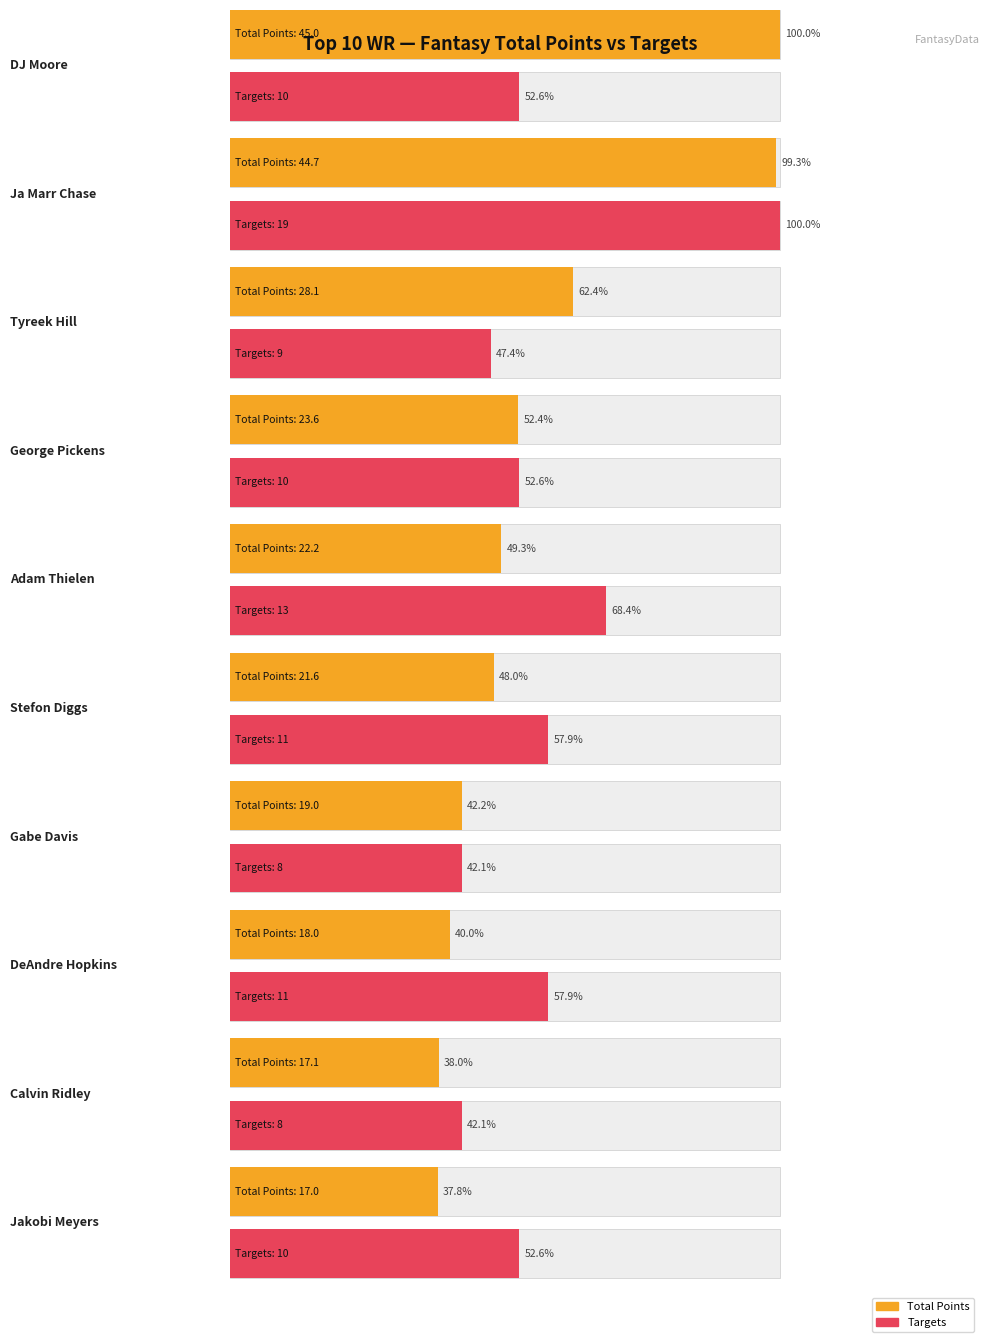

Reading right to left, extract all data points from this chart.

TotalPoints: Jakobi Meyers=17.0	Calvin Ridley=17.1	DeAndre Hopkins=18.0	Gabe Davis=19.0	Stefon Diggs=21.6	Adam Thielen=22.2	George Pickens=23.6	Tyreek Hill=28.1	Ja Marr Chase=44.7	DJ Moore=45.0
Targets: Jakobi Meyers=10.0	Calvin Ridley=8.0	DeAndre Hopkins=11.0	Gabe Davis=8.0	Stefon Diggs=11.0	Adam Thielen=13.0	George Pickens=10.0	Tyreek Hill=9.0	Ja Marr Chase=19.0	DJ Moore=10.0